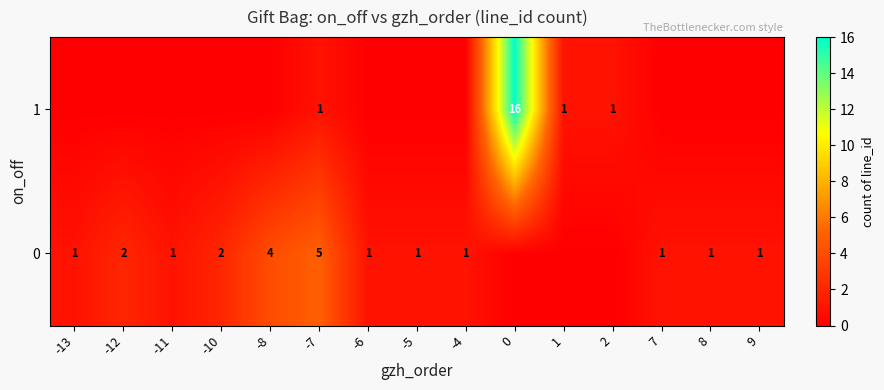

The 0 series shows 1 at -4. True or false?

True